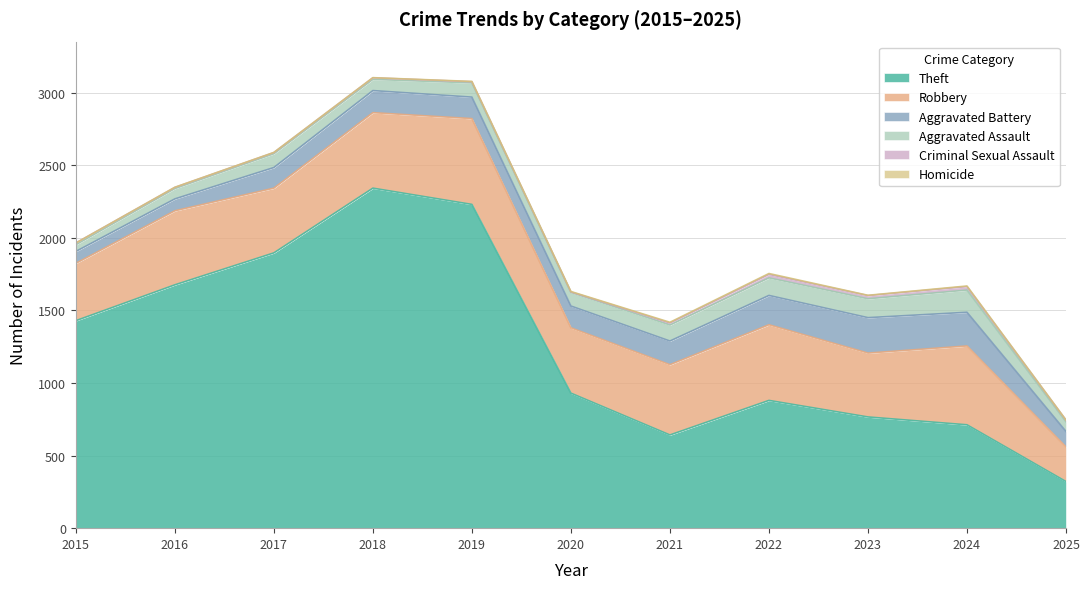

True or false: Robbery and Aggravated Battery cross at least once.

False